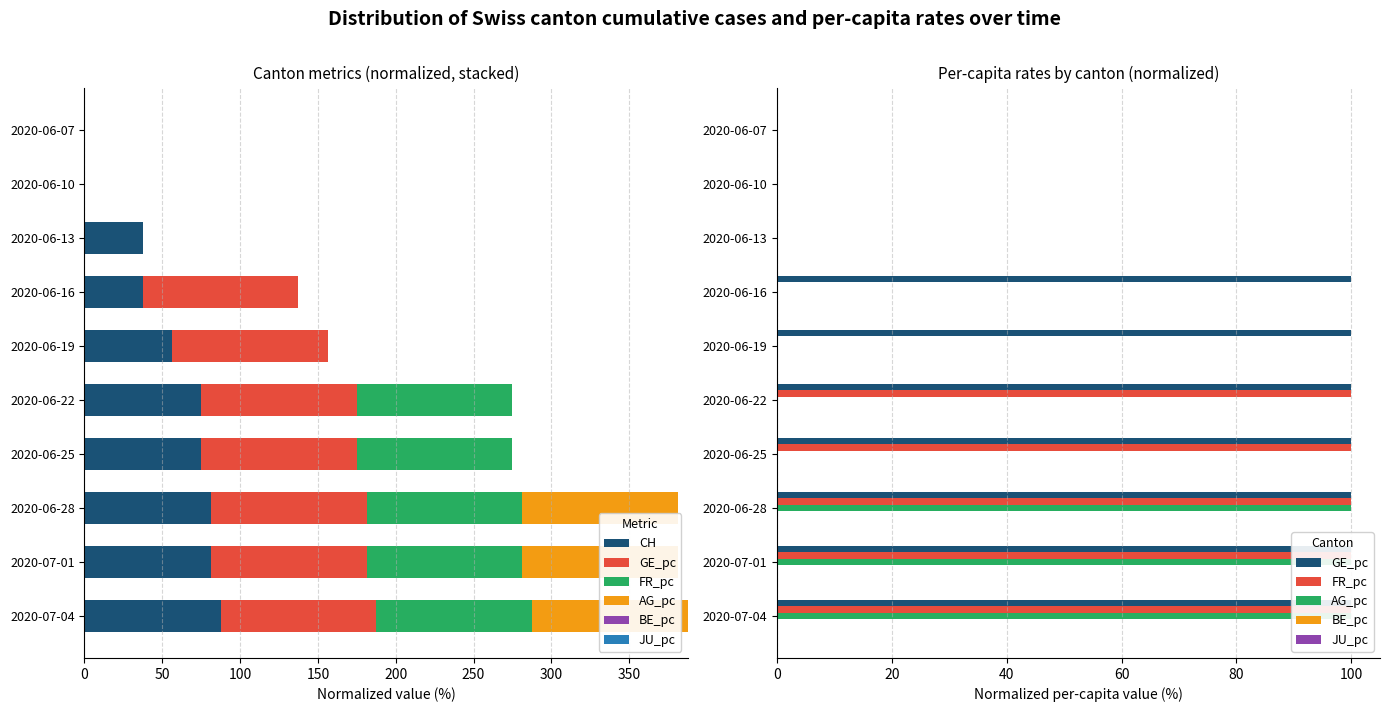

List the series in order of their peak value, highest first.

GE_pc, FR_pc, AG_pc, CH, BE_pc, JU_pc